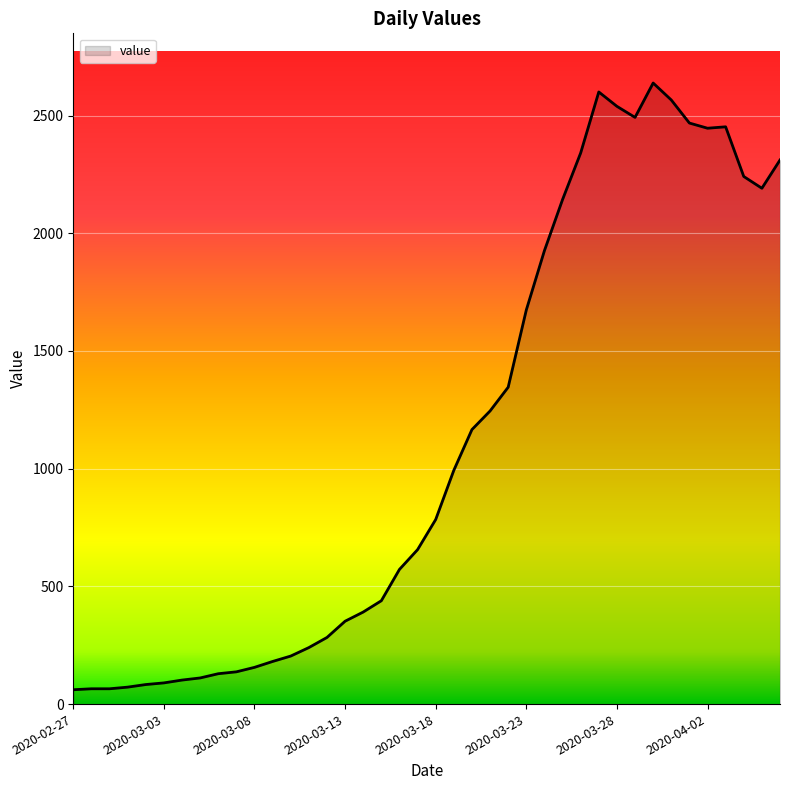

What is the greatest value displayed?

2638